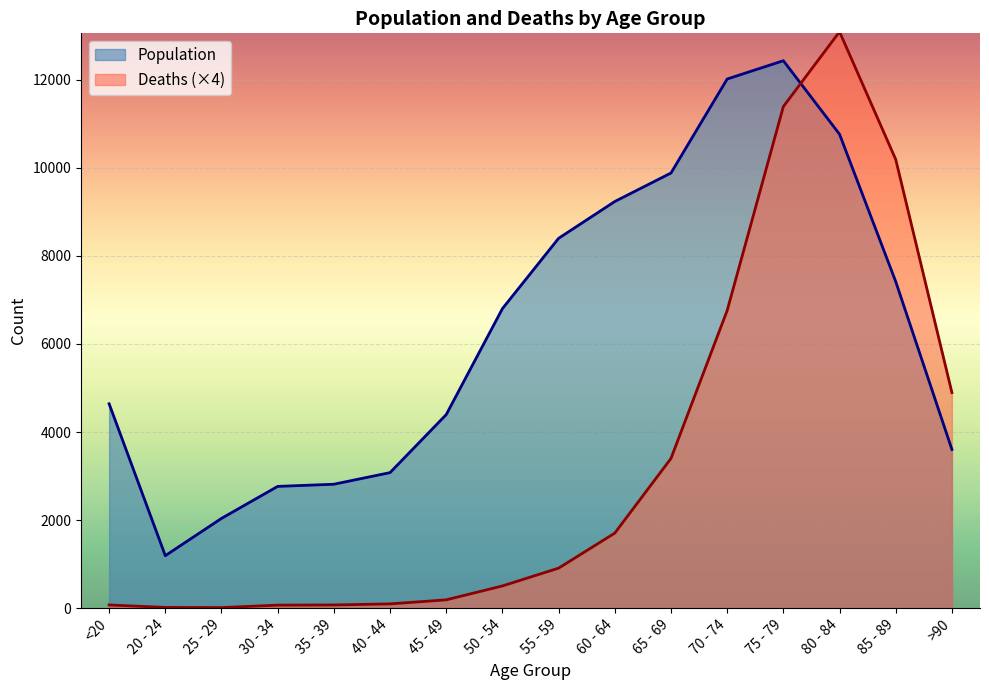

Is the value of Deaths at 55 - 59 greater than the value of Population at 70 - 74?

No